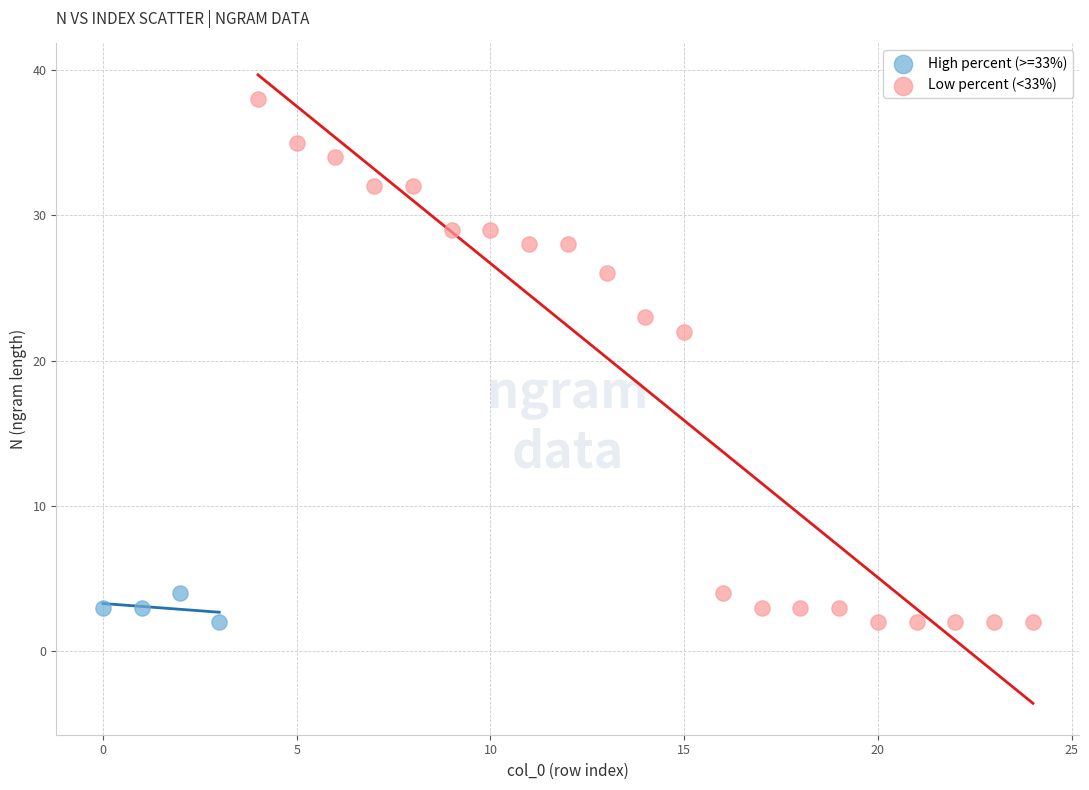

Which series reaches the maximum Y coordinate?

Low percent (<33%)